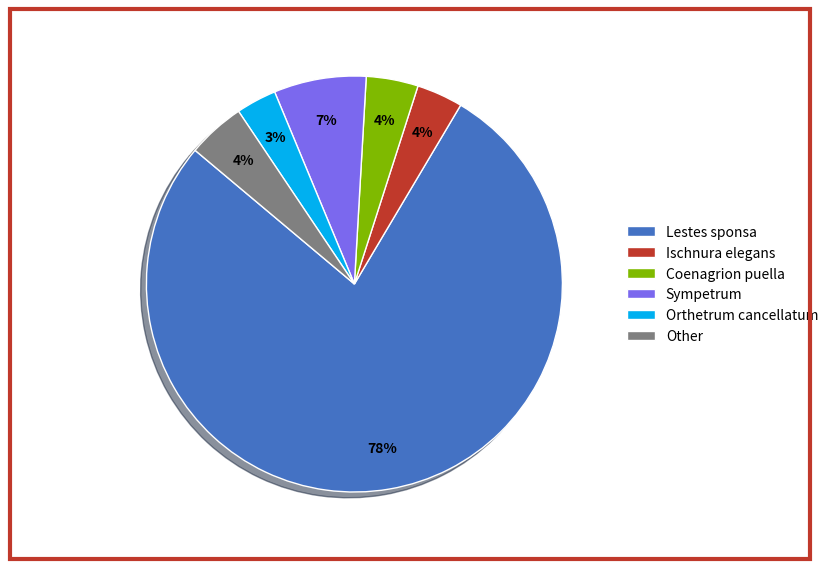

Is Lestes sponsa the majority of the pie?

Yes